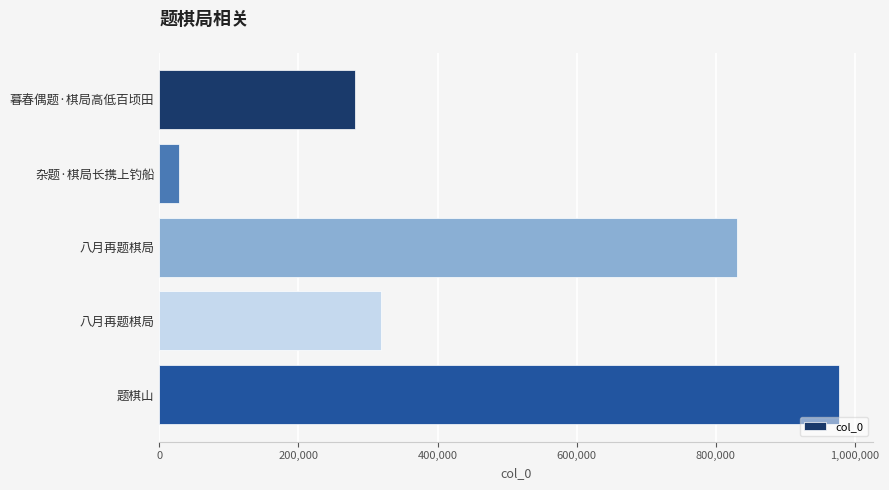

How many series are shown in this chart?

1